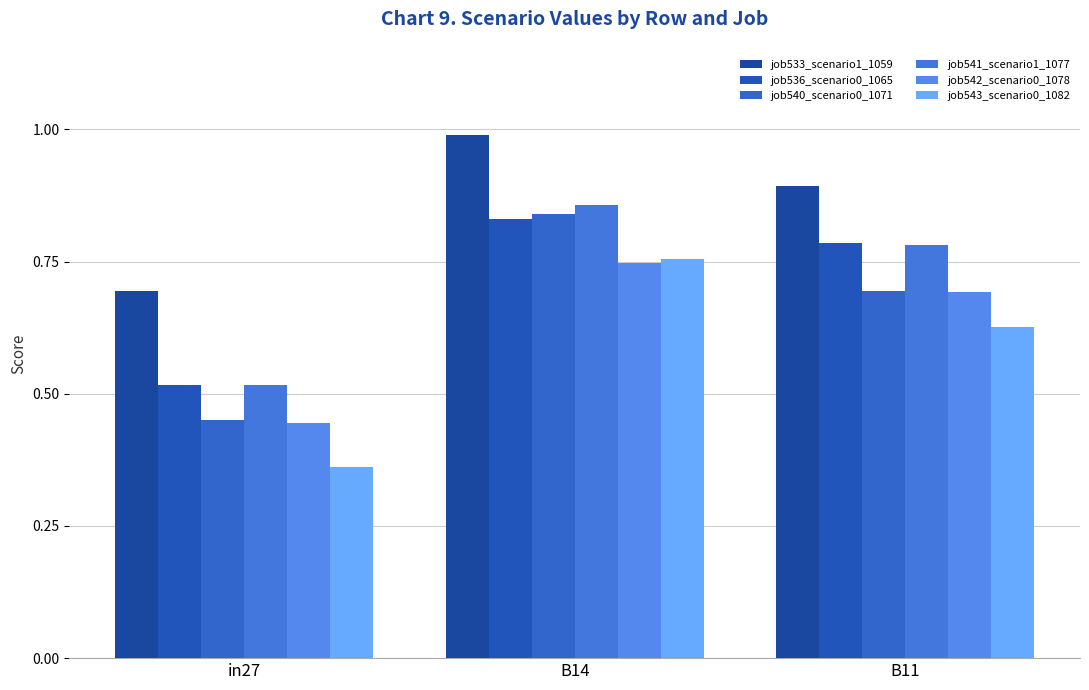

What is the maximum value shown in the chart?

1.0